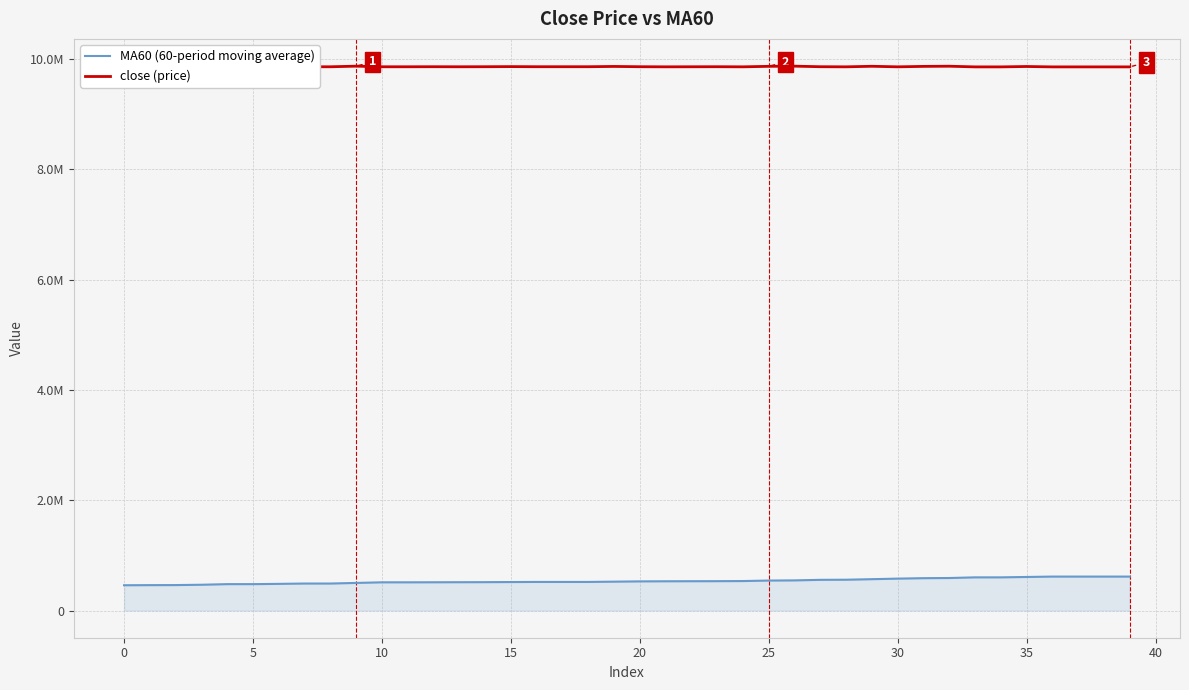

At which label does close (price) reach its peak?

10